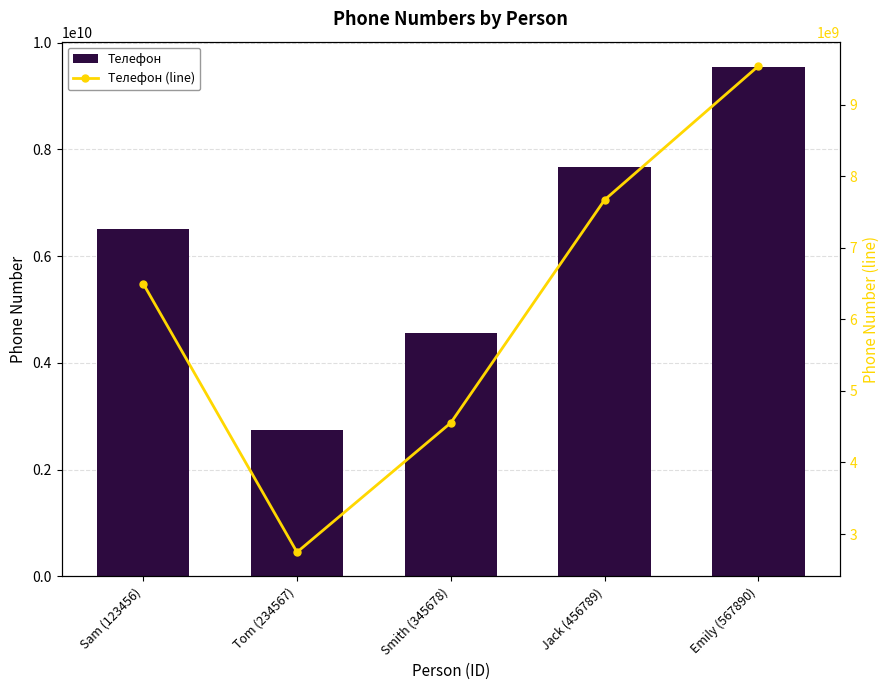

Rank the categories by Телефон value from lowest to highest.

Tom (234567), Smith (345678), Sam (123456), Jack (456789), Emily (567890)